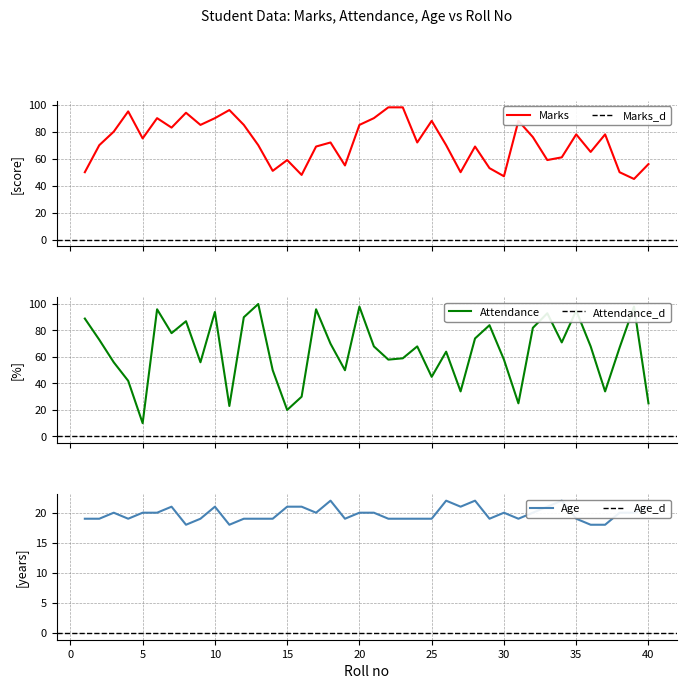

True or false: Attendance and Age intersect in this chart.

True